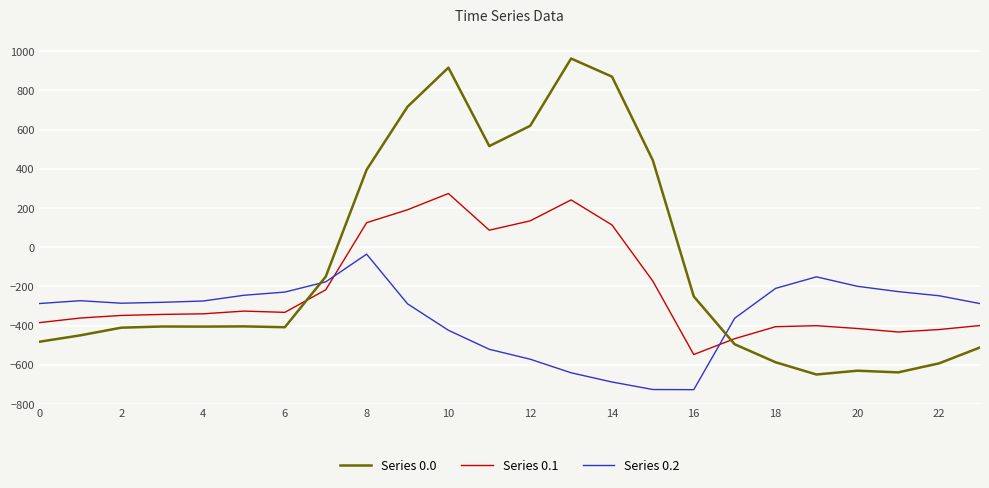

Rank the series by their average value, from lowest to highest.

Series 0.2, Series 0.1, Series 0.0